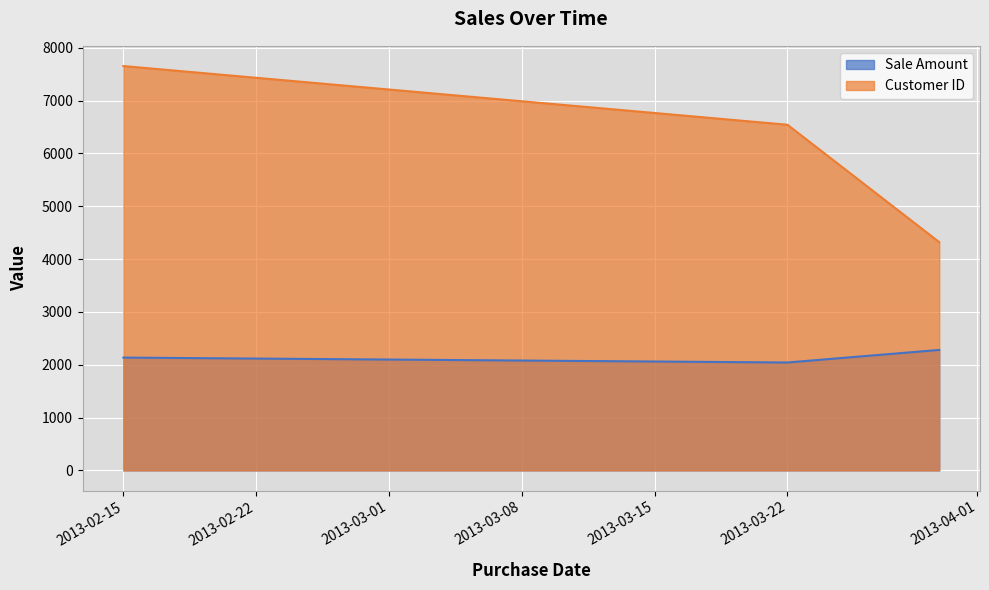

What is the difference between the maximum and minimum values in the Customer ID series?

3333